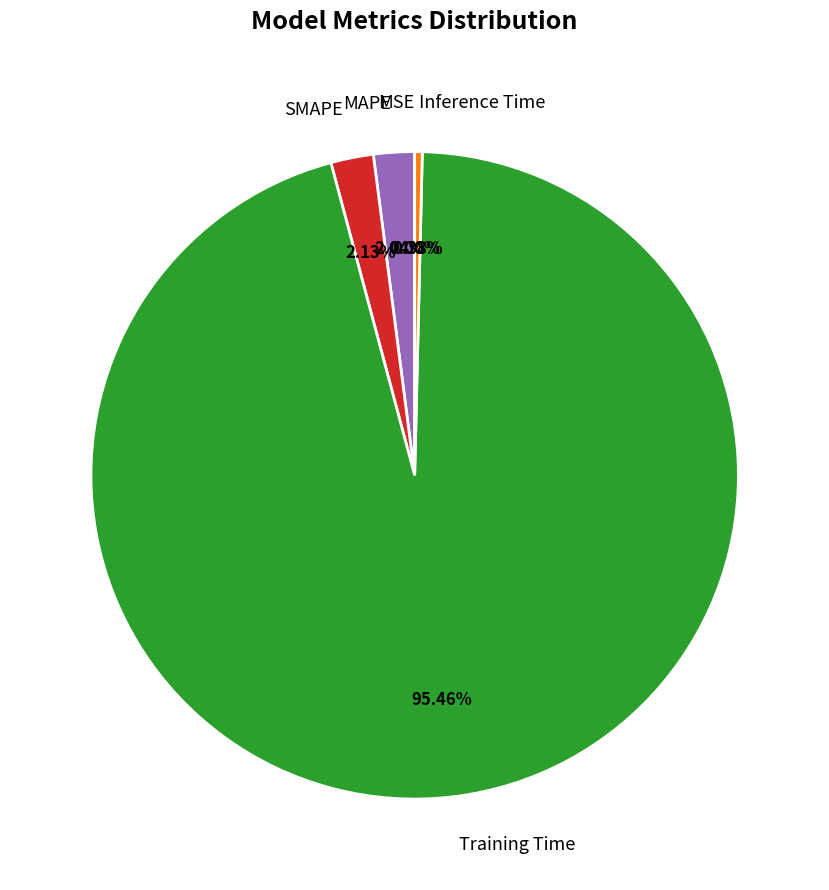

To the nearest percent, what is the difference between the Inference Time and MAPE slice percentages?

2%